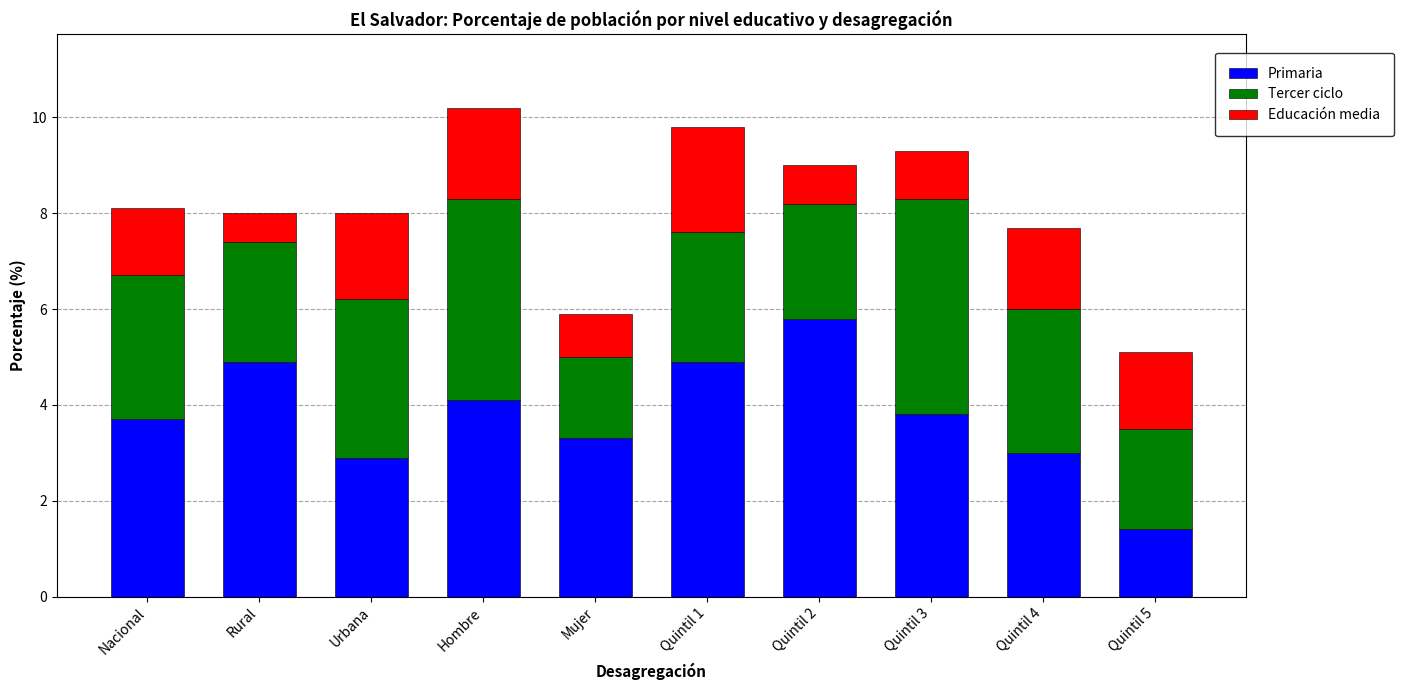

True or false: Primaria has a value of 5.8 at Quintil 2.

True